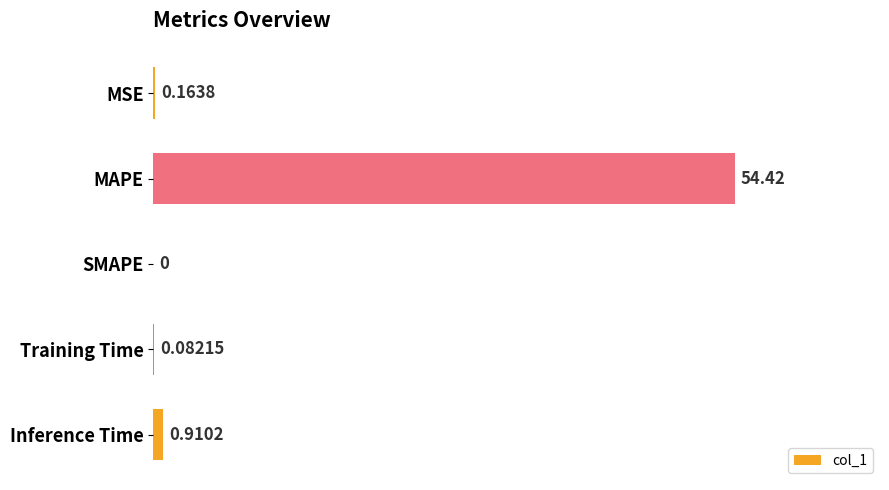

Are the bars horizontal?

Yes